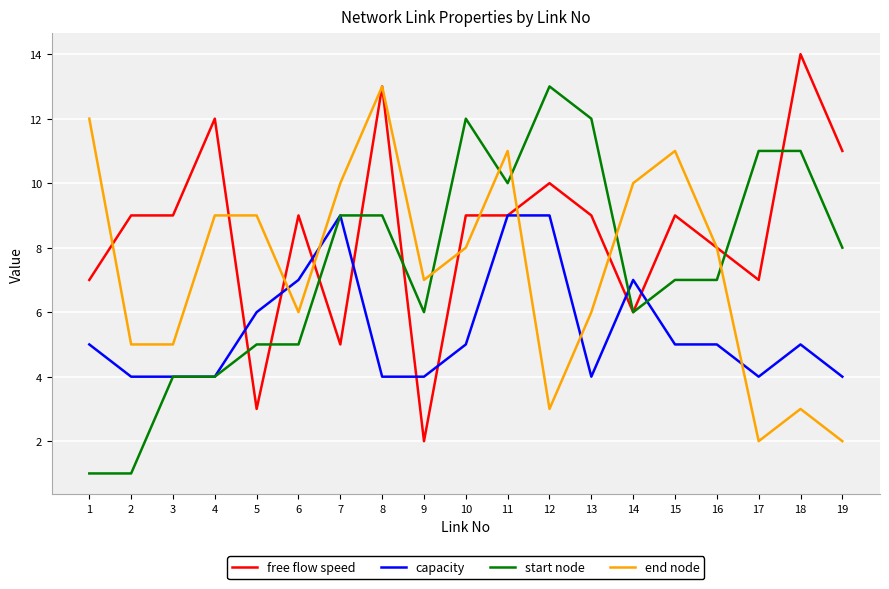

Which series changed the most between 11 and 14?

start node